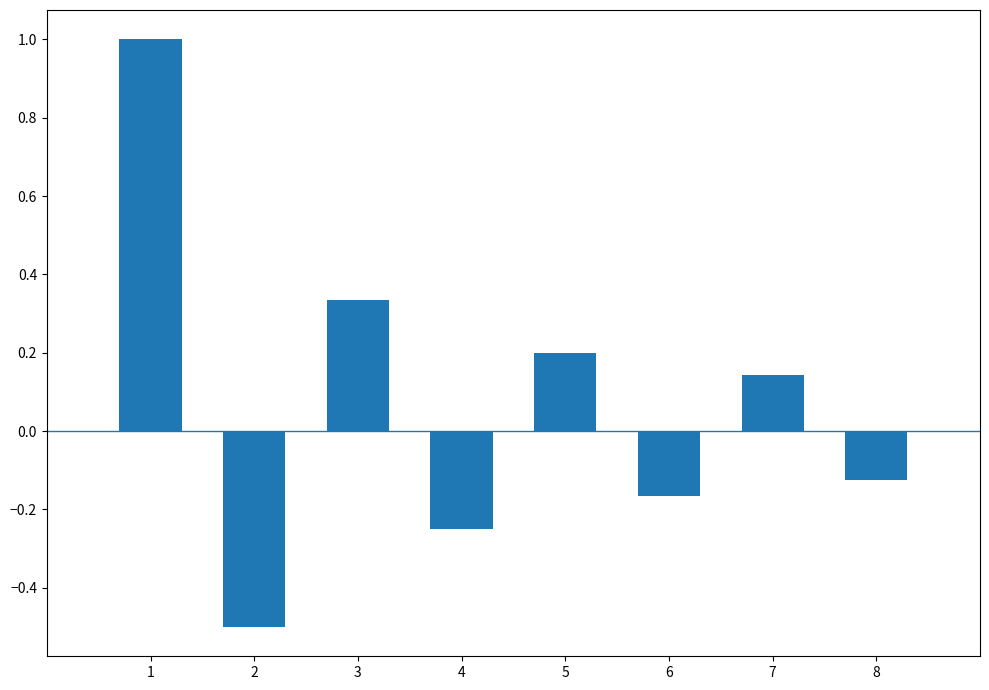

What is the maximum value shown in the chart?

1.0